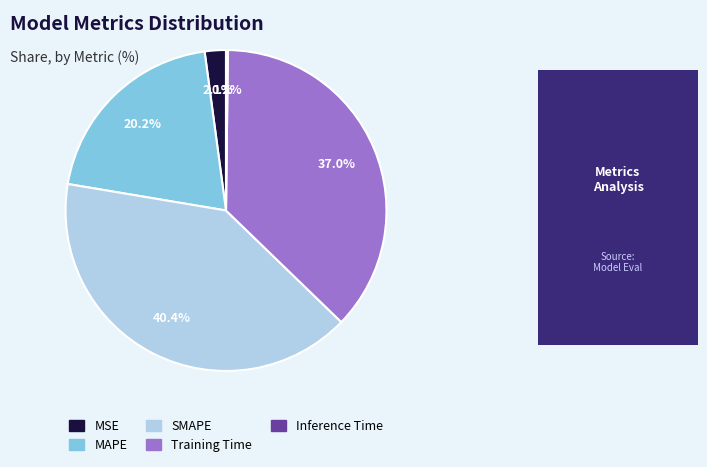

Is there any slice that represents more than half of the pie?

No